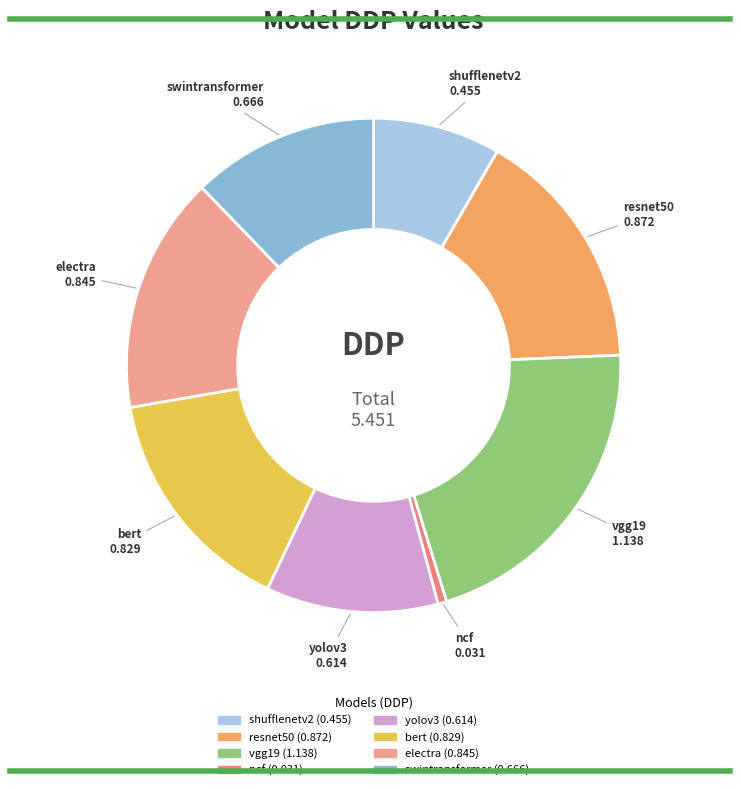

Is it true that resnet50 is 25% of the pie?

False